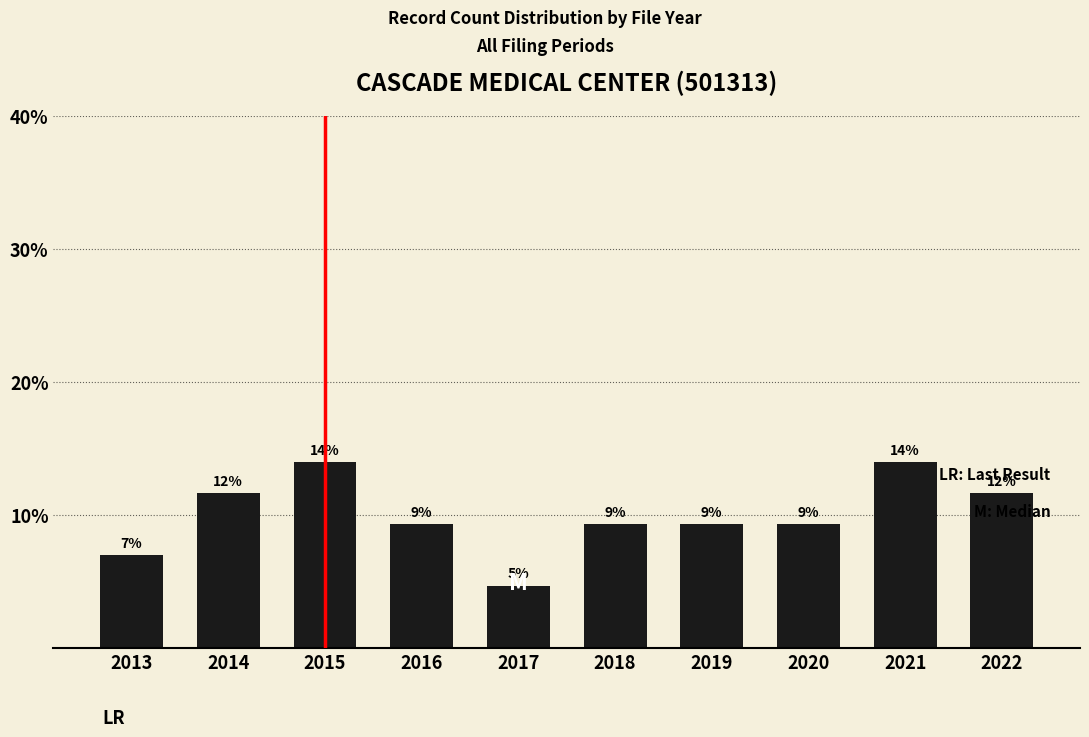

True or false: the data shows 9.3 at 2016.

True